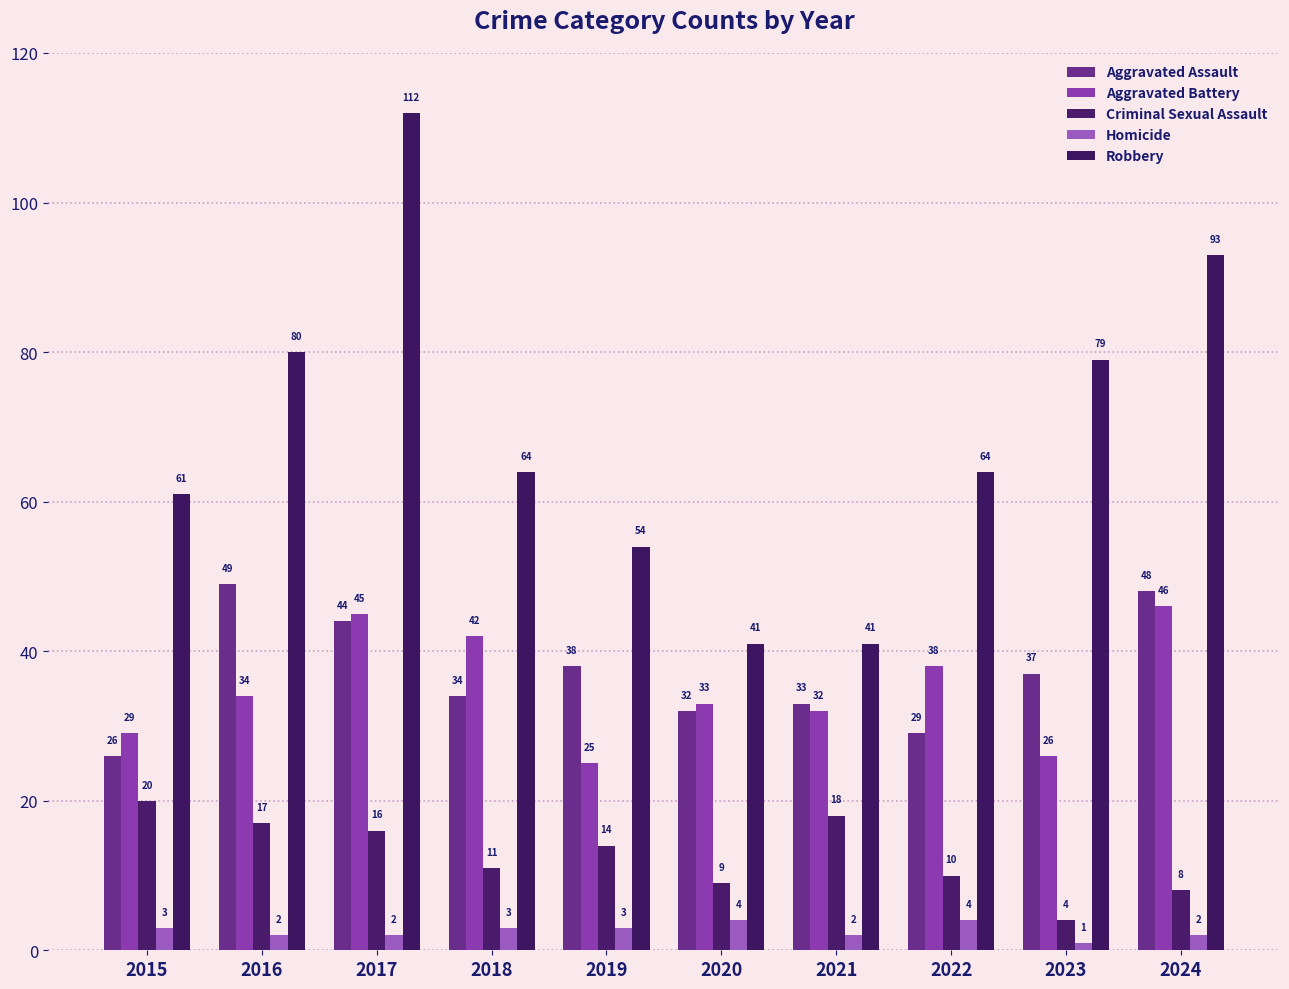

Reading right to left, extract all data points from this chart.

Aggravated Assault: 2024=48	2023=37	2022=29	2021=33	2020=32	2019=38	2018=34	2017=44	2016=49	2015=26
Aggravated Battery: 2024=46	2023=26	2022=38	2021=32	2020=33	2019=25	2018=42	2017=45	2016=34	2015=29
Criminal Sexual Assault: 2024=8	2023=4	2022=10	2021=18	2020=9	2019=14	2018=11	2017=16	2016=17	2015=20
Homicide: 2024=2	2023=1	2022=4	2021=2	2020=4	2019=3	2018=3	2017=2	2016=2	2015=3
Robbery: 2024=93	2023=79	2022=64	2021=41	2020=41	2019=54	2018=64	2017=112	2016=80	2015=61